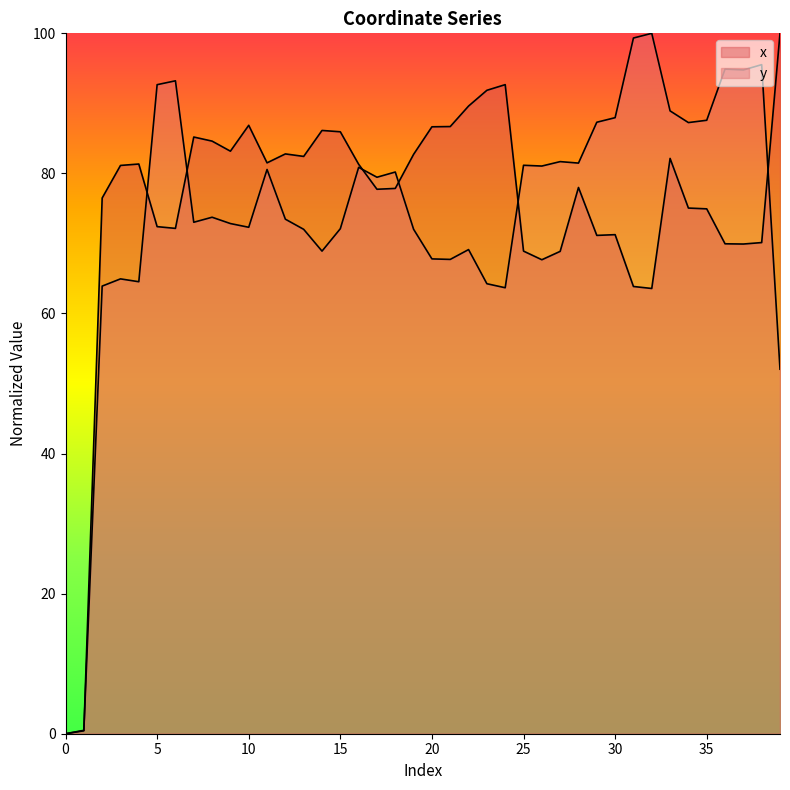

At which label does x reach its peak?

39